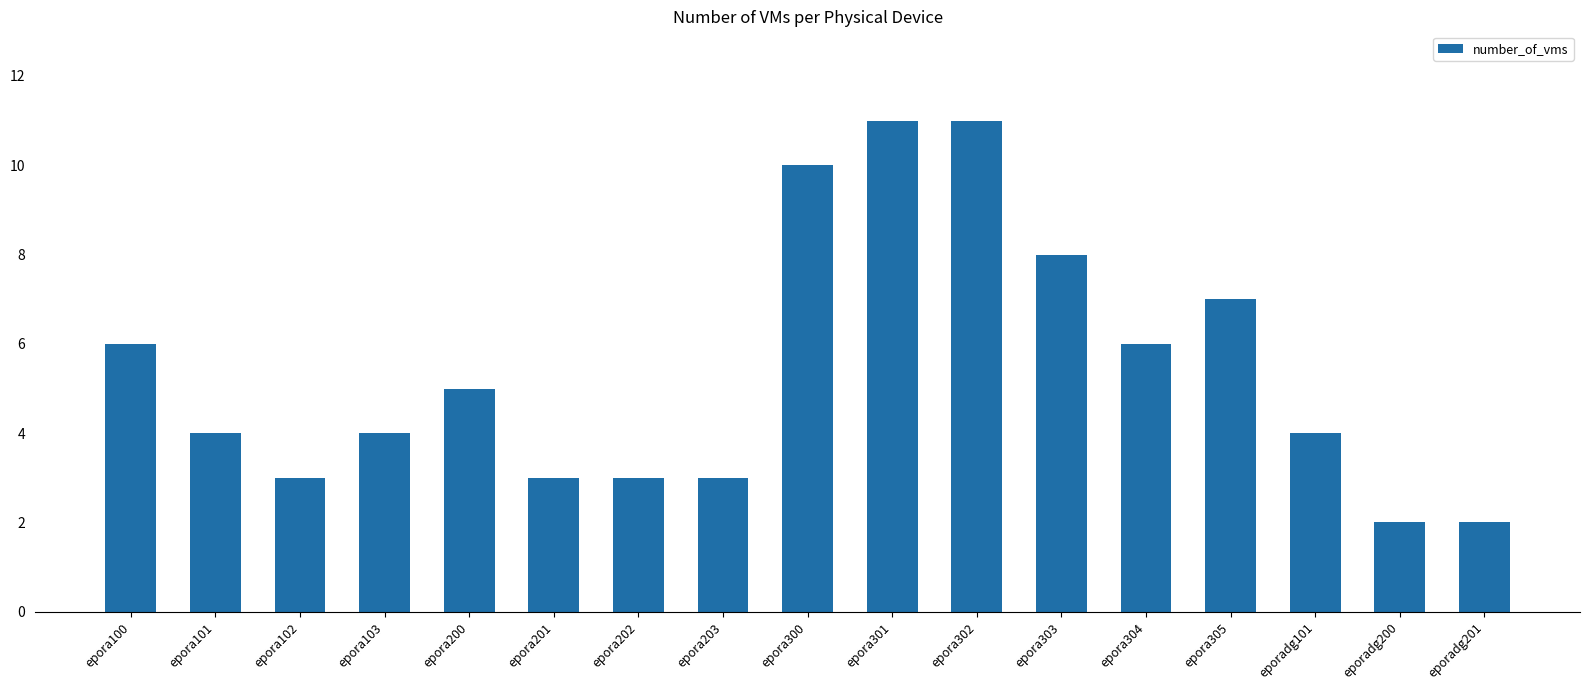

What position from the right is epora201?

12